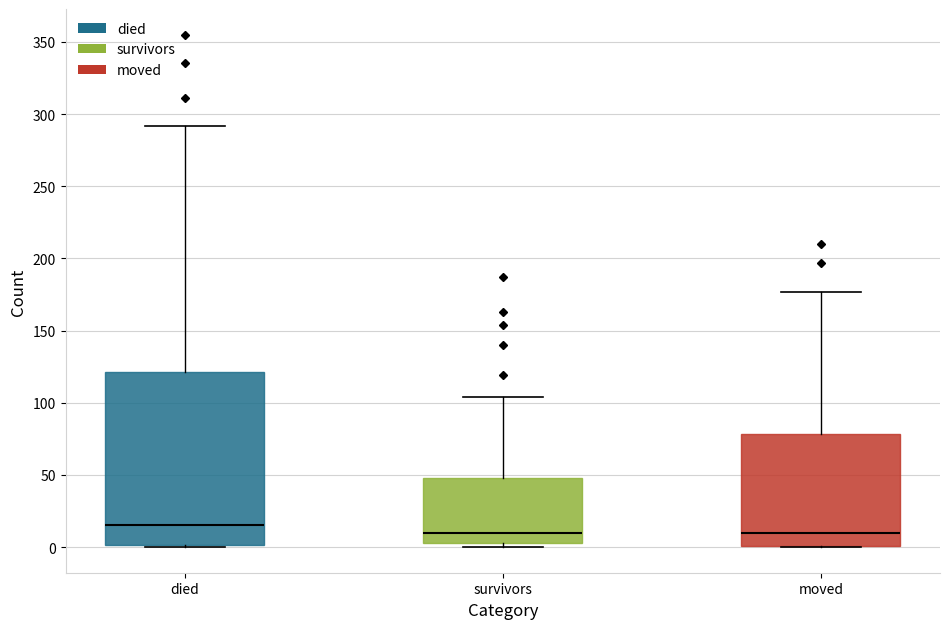

Reading left to right, transcribe this box plot: for each box, give where its median line is, the range the box spans, and where its two whiskers end, as read against the y-axis. The values are not printed on the chart, so give them approximately, as read against the axis.

died: median 15, box 0 to 120, whiskers 0 to 290
survivors: median 10, box 5 to 50, whiskers 0 to 105
moved: median 10, box 0 to 80, whiskers 0 to 175